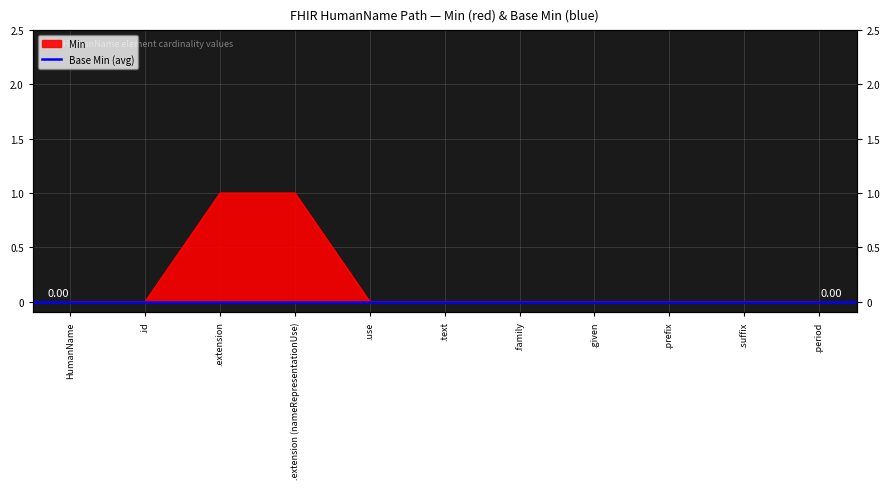

Which category has the highest value across all series?

.extension